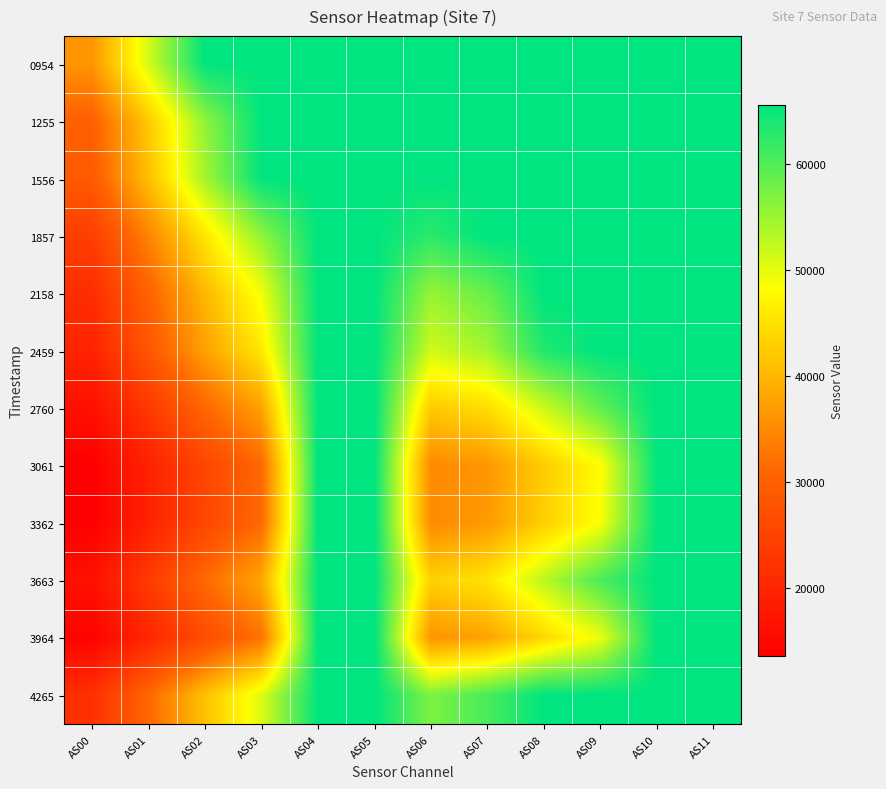

At how many categories does at least one series exceed 58361?

10